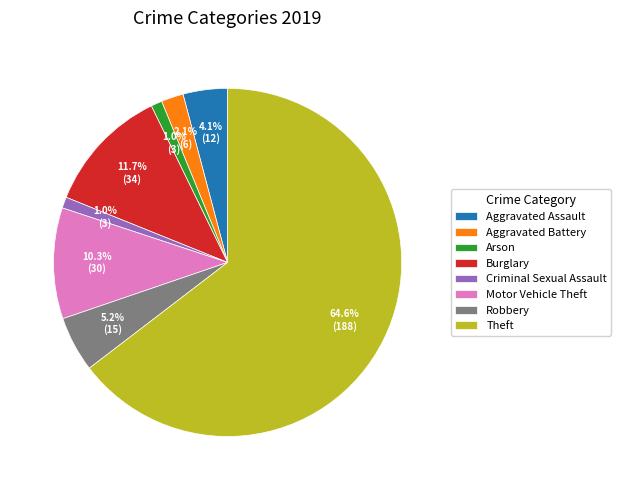

To the nearest percent, what is the difference between the Arson and Robbery slice percentages?

4%